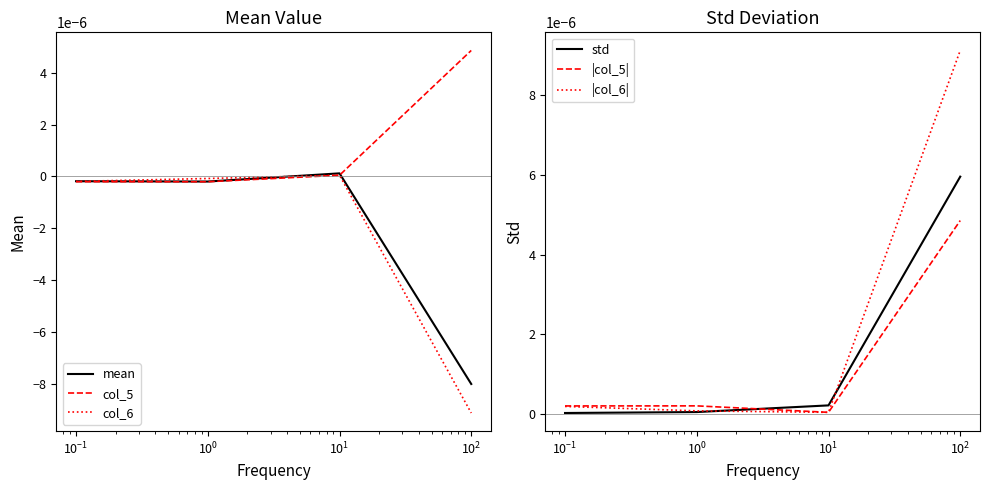

How many lines are shown in the chart?

6